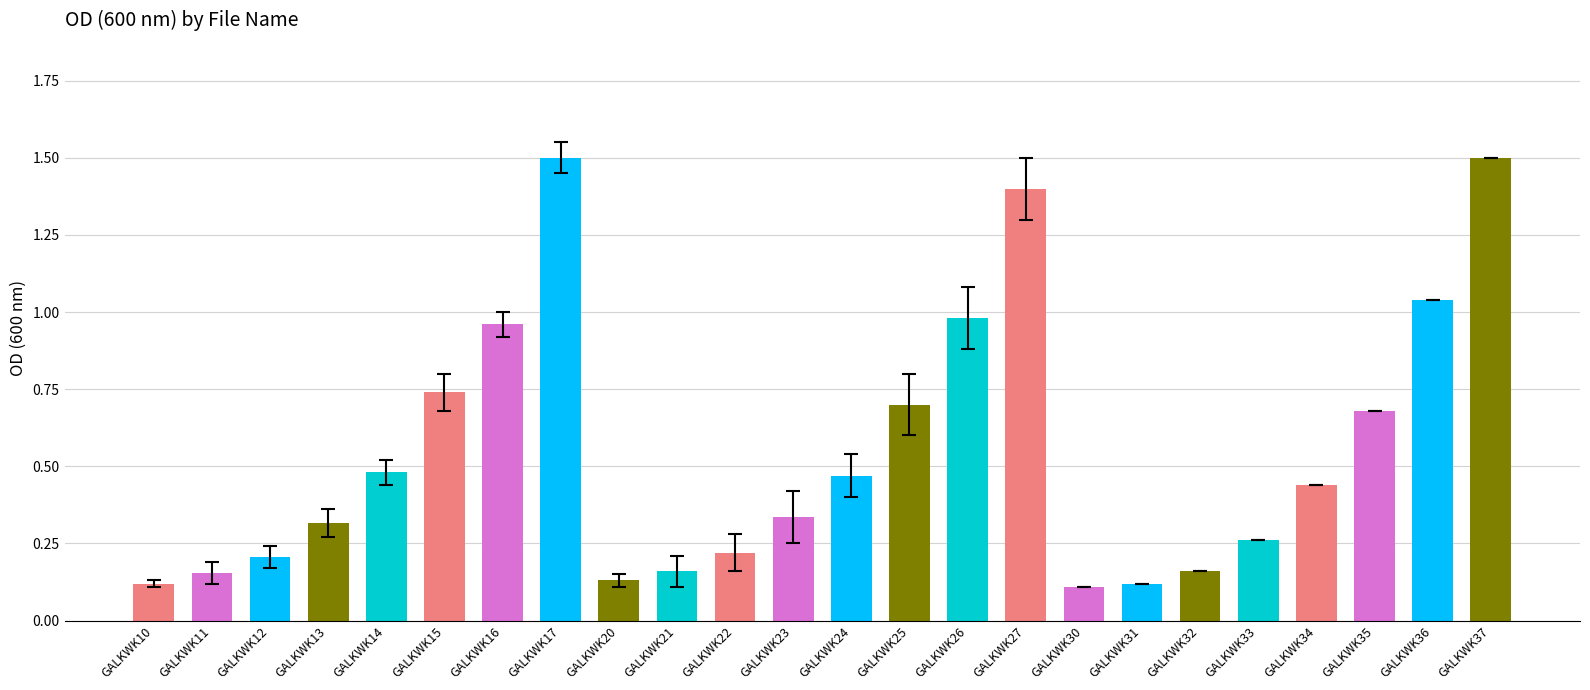

What is the greatest value displayed?

1.5